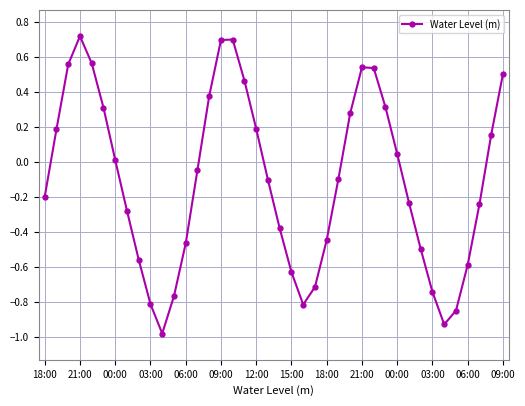

What is the greatest value displayed?

0.7